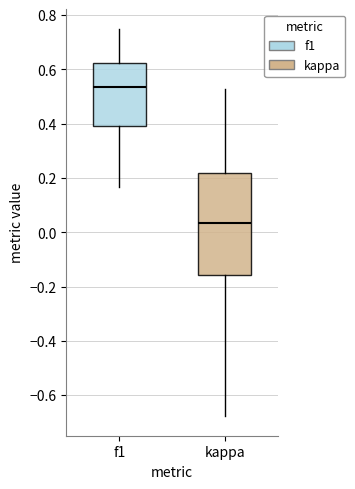

Where is the upper edge of the box for kappa on the y-axis? The values are not printed on the chart, so give them approximately, as read against the axis.

0.22